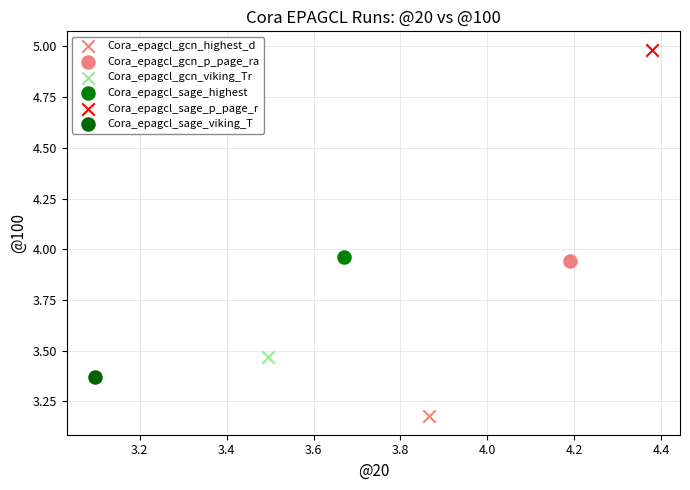

What are all the series names shown in the legend?

Cora_epagcl_gcn_highest_d, Cora_epagcl_gcn_p_page_ra, Cora_epagcl_gcn_viking_Tr, Cora_epagcl_sage_highest, Cora_epagcl_sage_p_page_r, Cora_epagcl_sage_viking_T